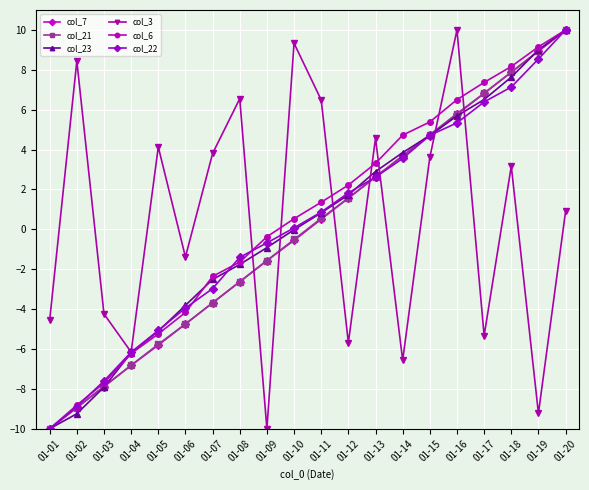

What is the smallest value displayed?

-10.0